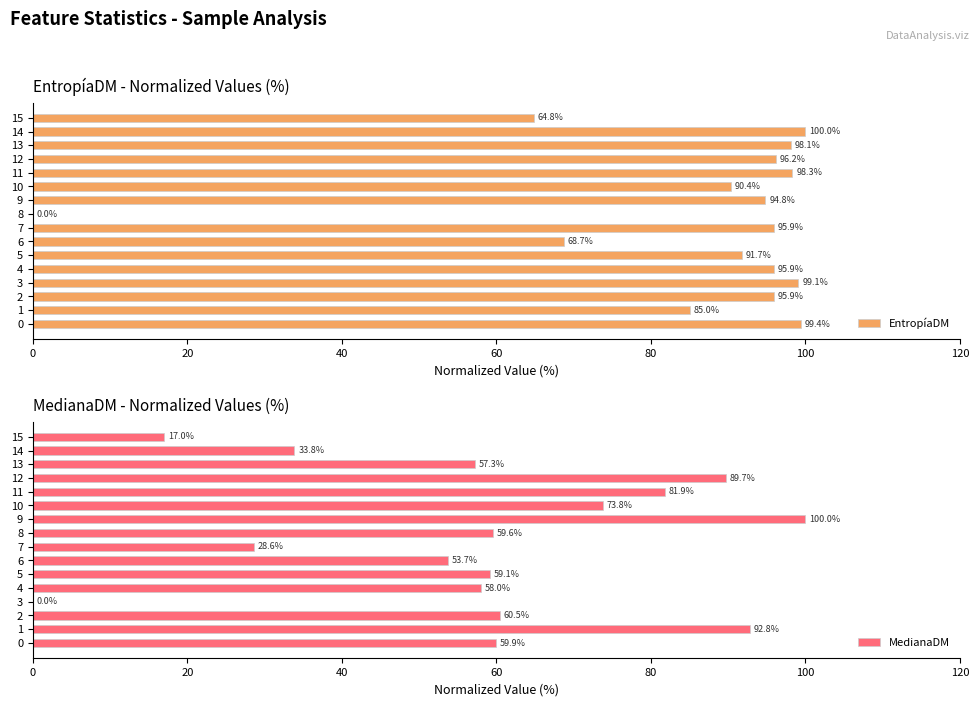

Which category has the highest value in the MedianaDM series?

9